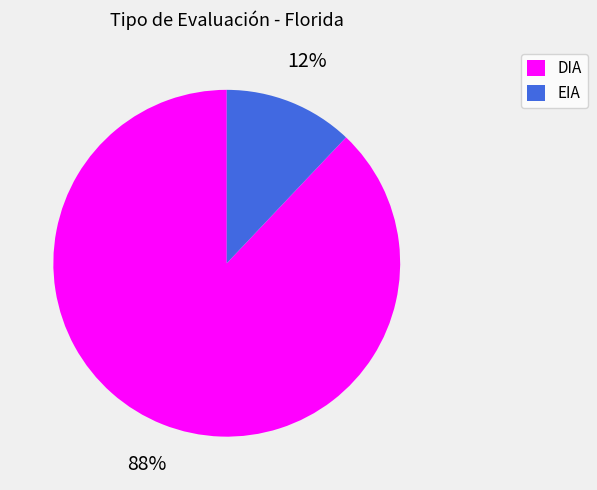

The EIA slice represents 4% of the pie. True or false?

False